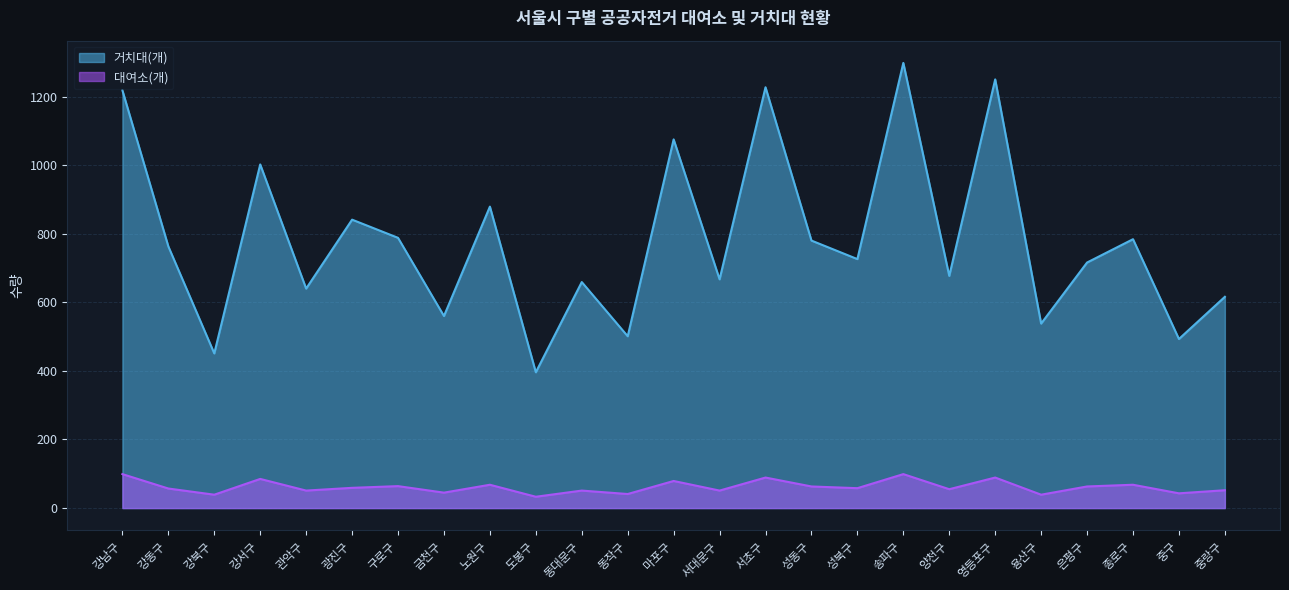

What is the total value across all series at 송파구?

1397